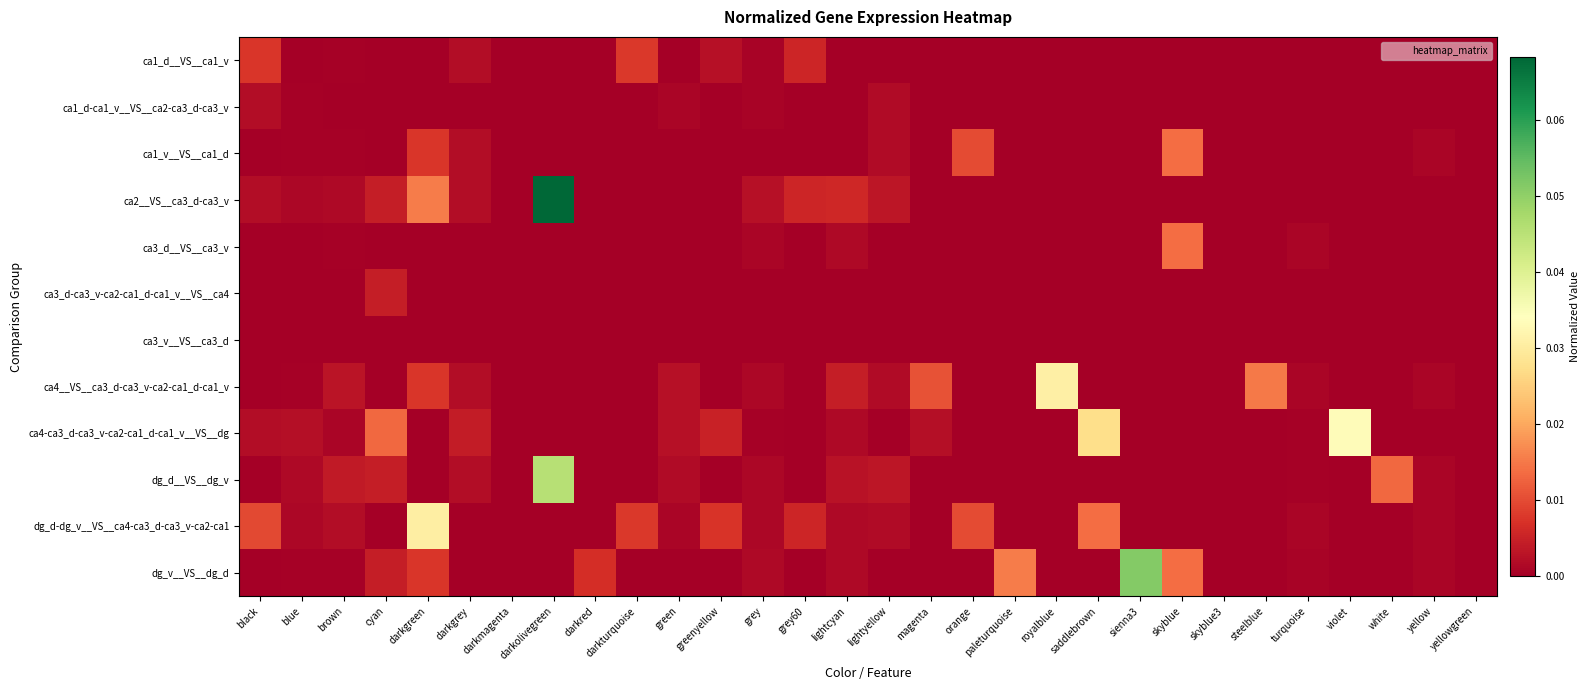

What is the maximum value shown in the chart?

0.1